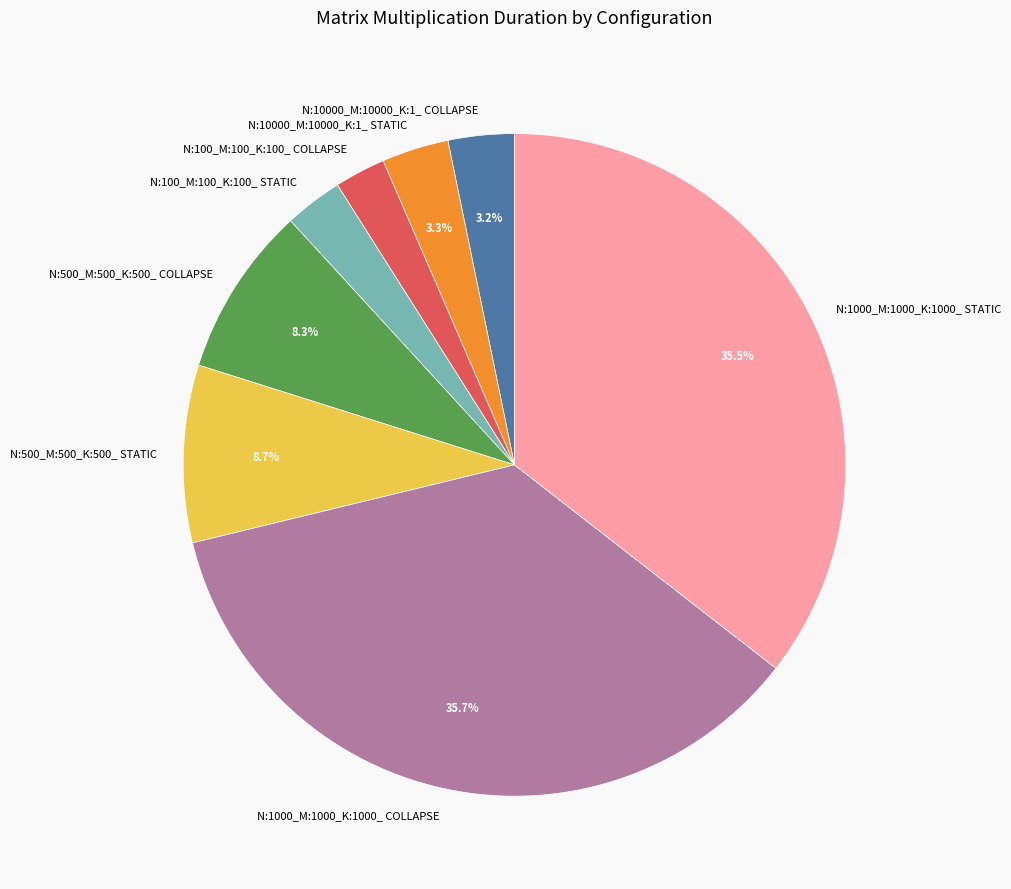

How many slices are in this pie chart?

8